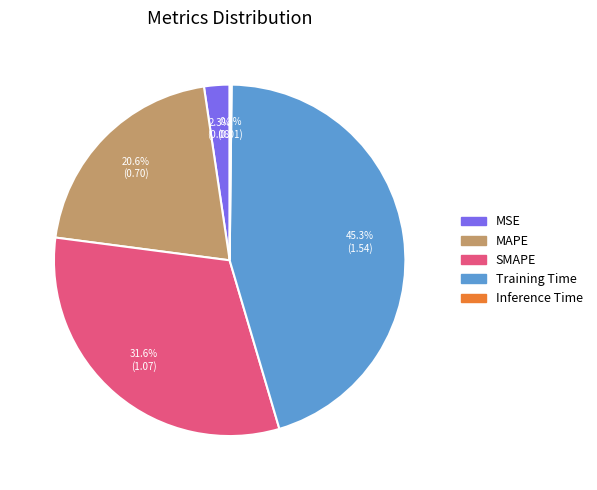

Combined, do SMAPE and MSE account for over 50%?

No